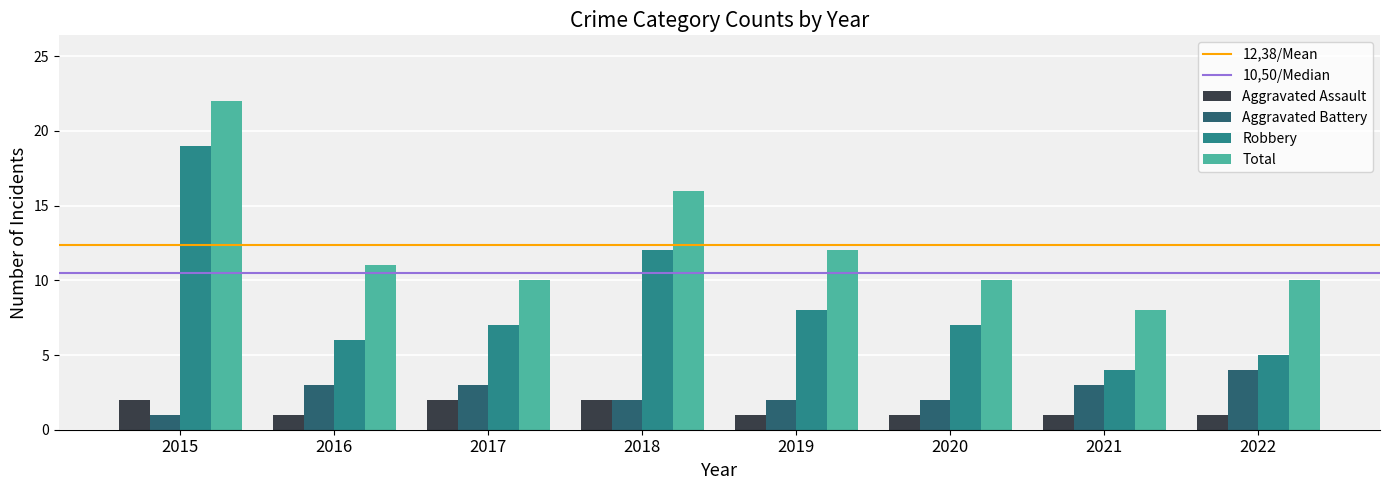

Which series has the widest spread of values?

Robbery